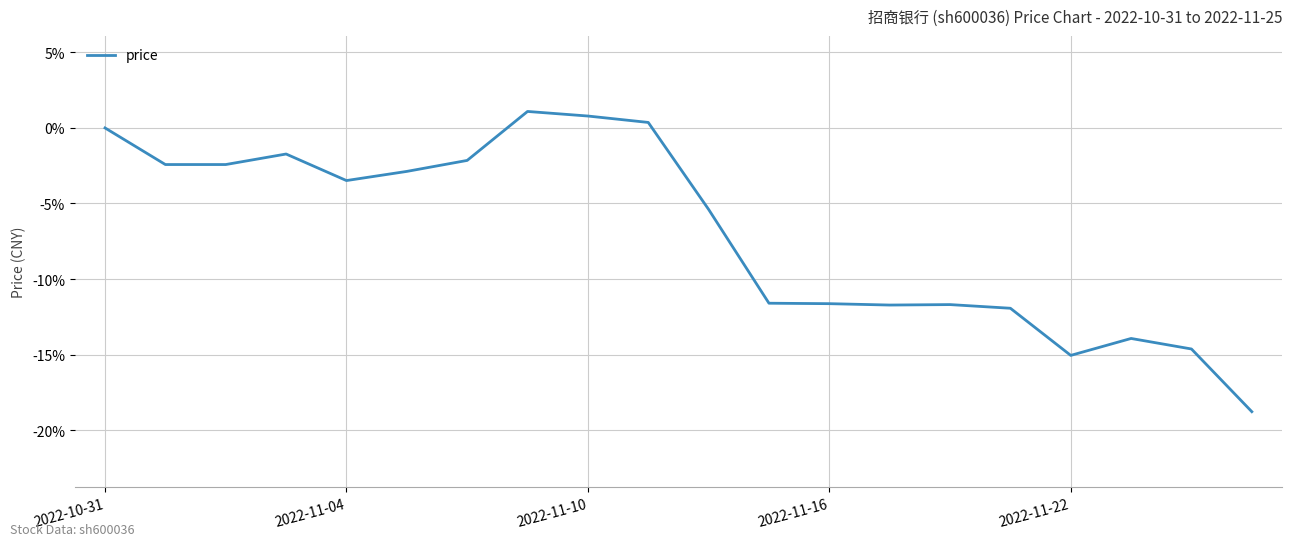

What is the difference between the maximum and minimum values?

19.9